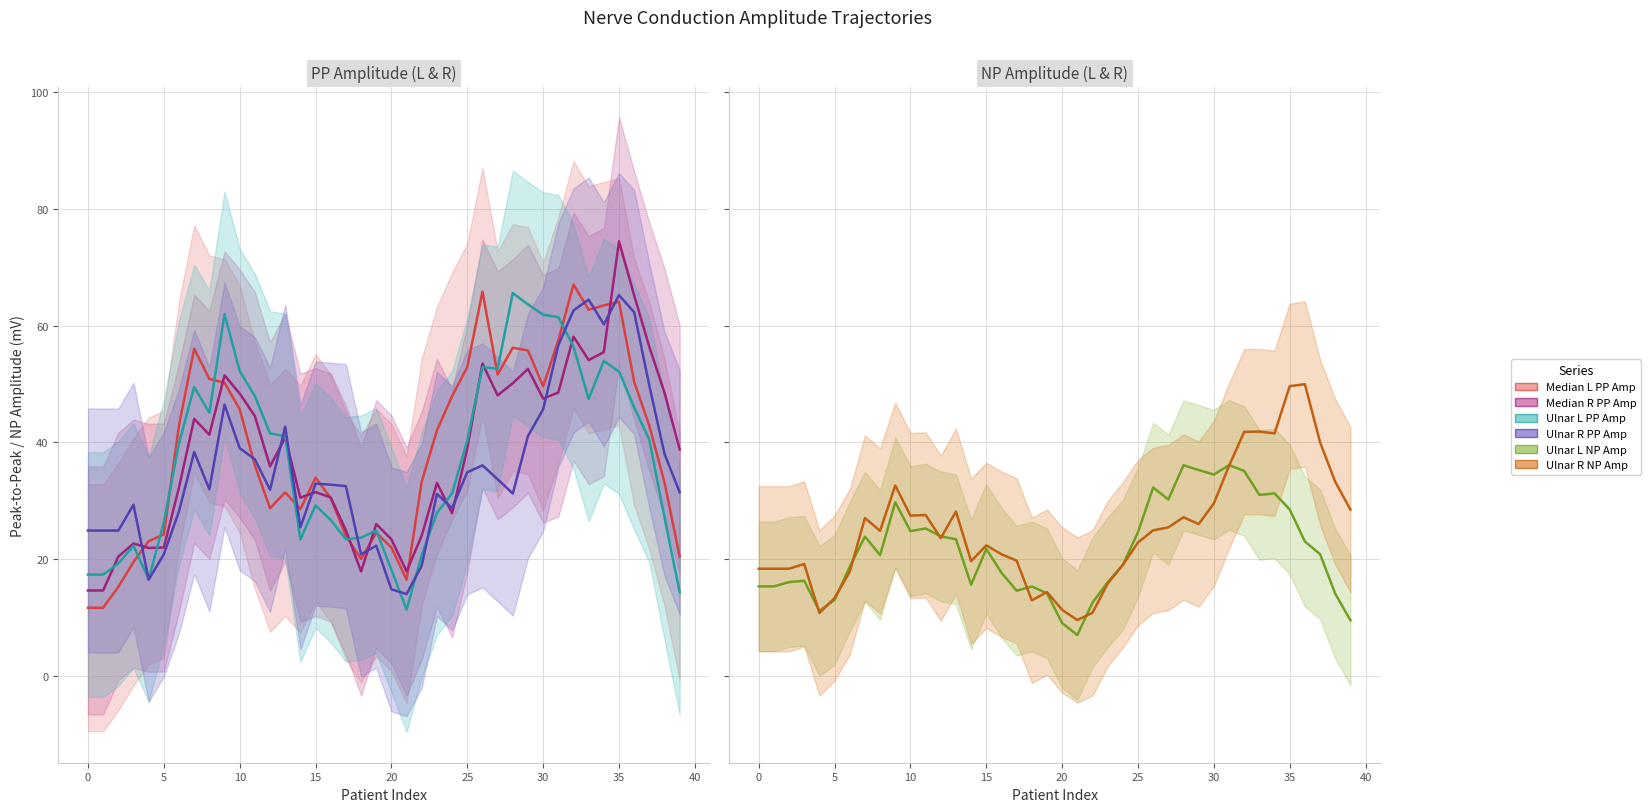

Is it true that Median_R_PP_Amp equals 40.8 at 13?

True